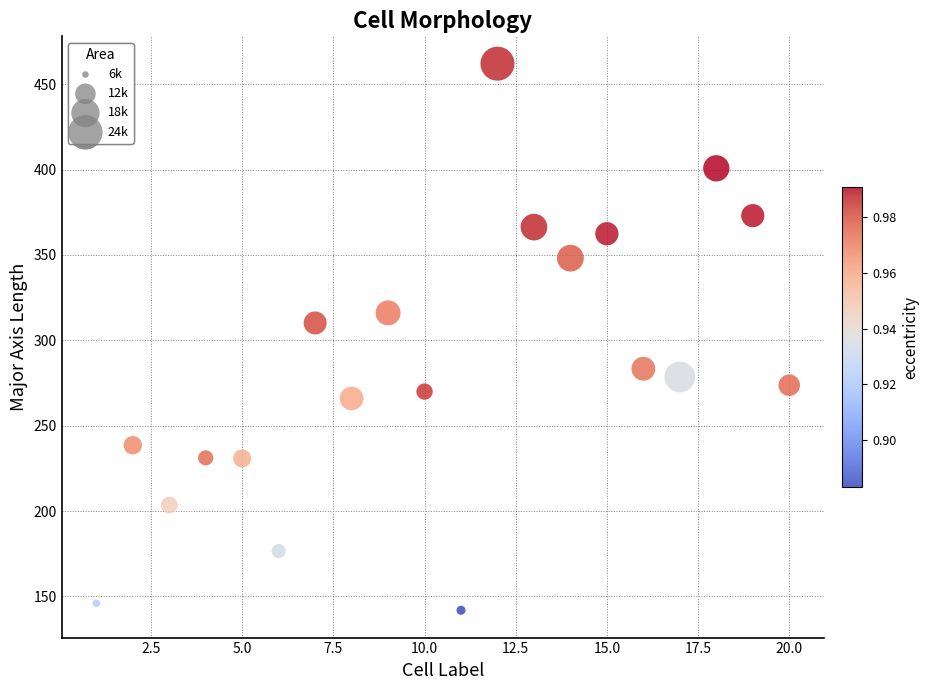

What is the range of X values (max minus min)?

19.0